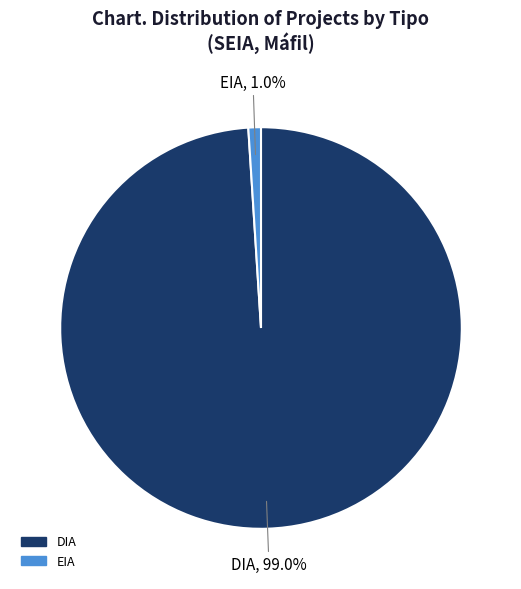

Count the number of slices in the pie.

2